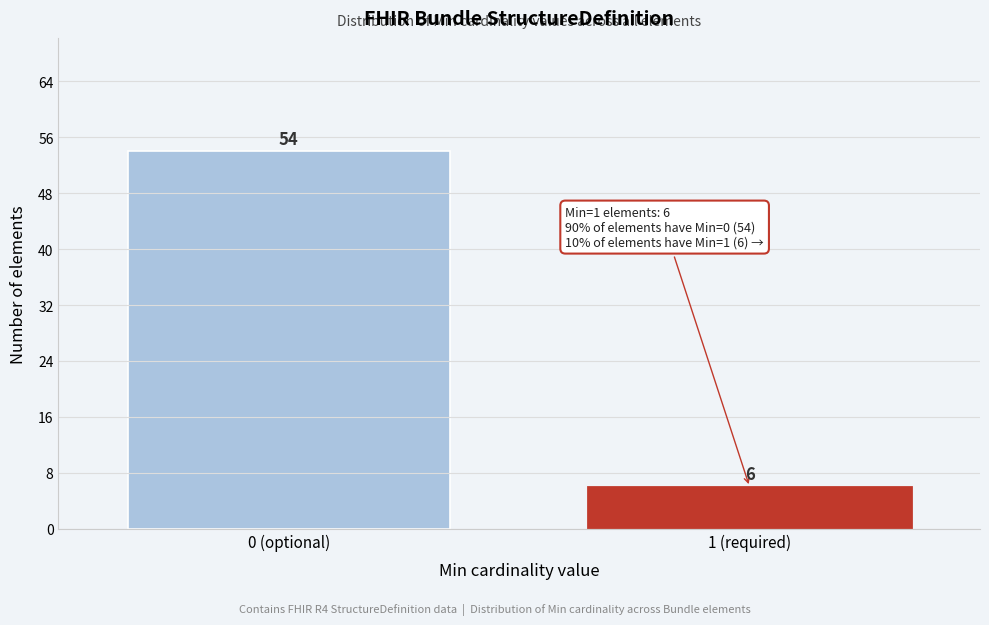

Reading right to left, extract all data points from this chart.

1 (required)=6	0 (optional)=54